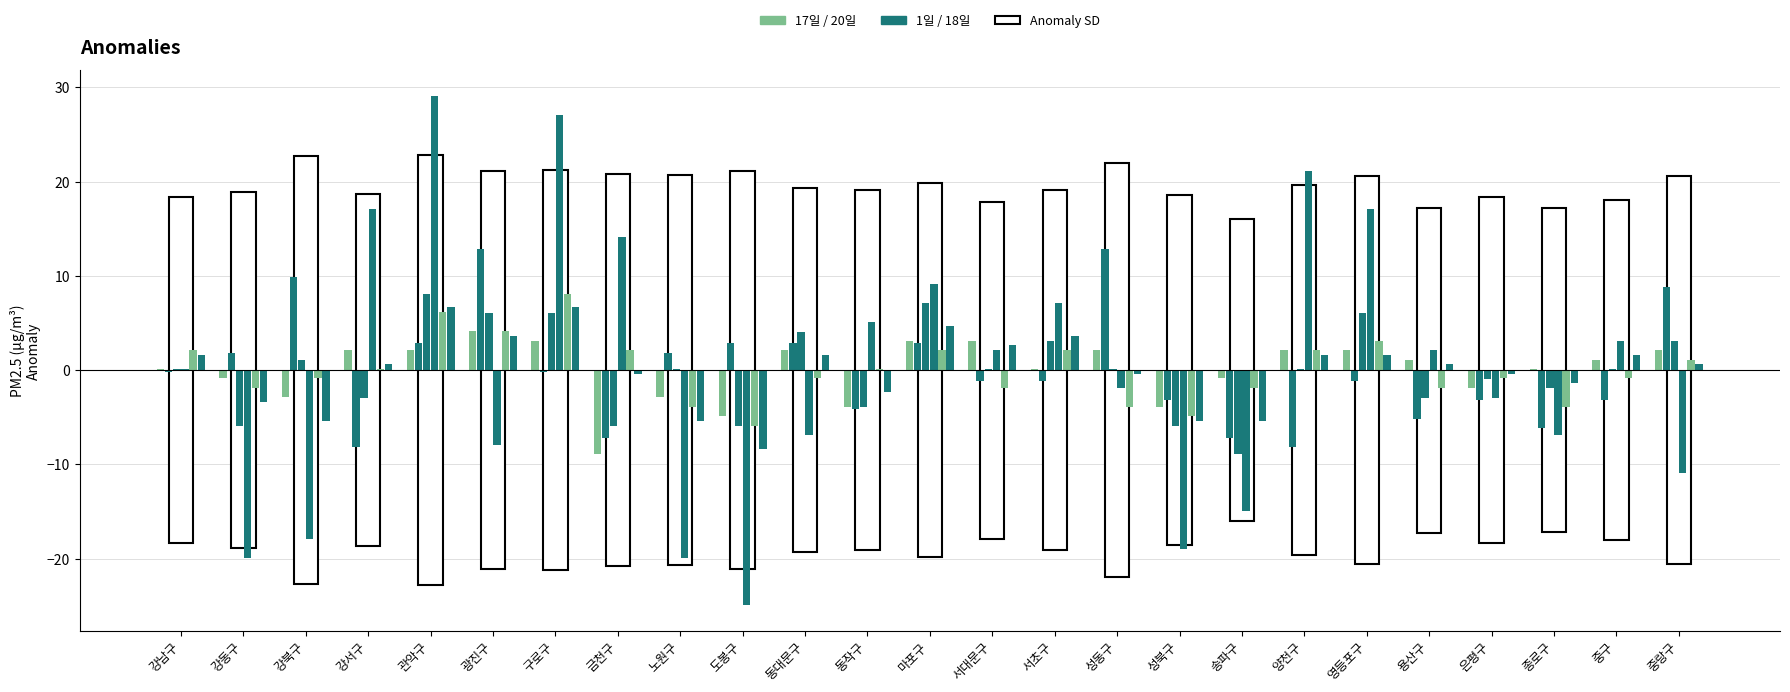

What is the difference between the highest and lowest values at 마포구?

7.0